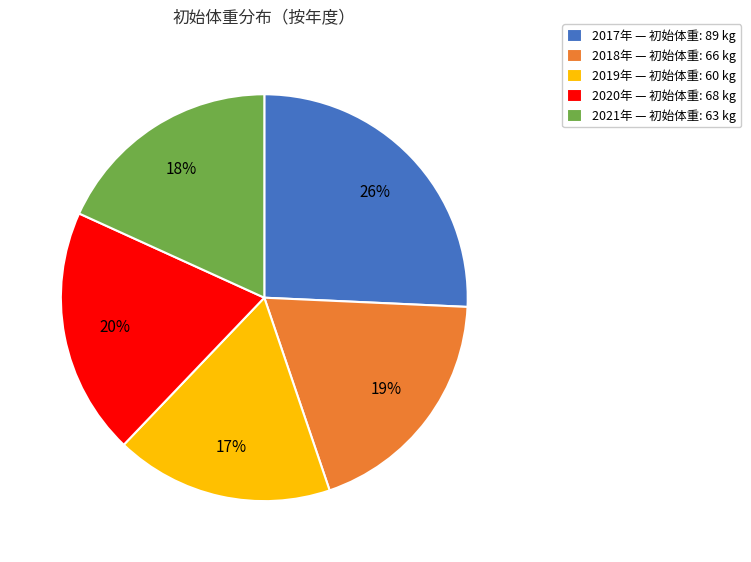

Do 2019年 — 初始体重: 60 kg and 2017年 — 初始体重: 89 kg together represent more than half of the pie?

No